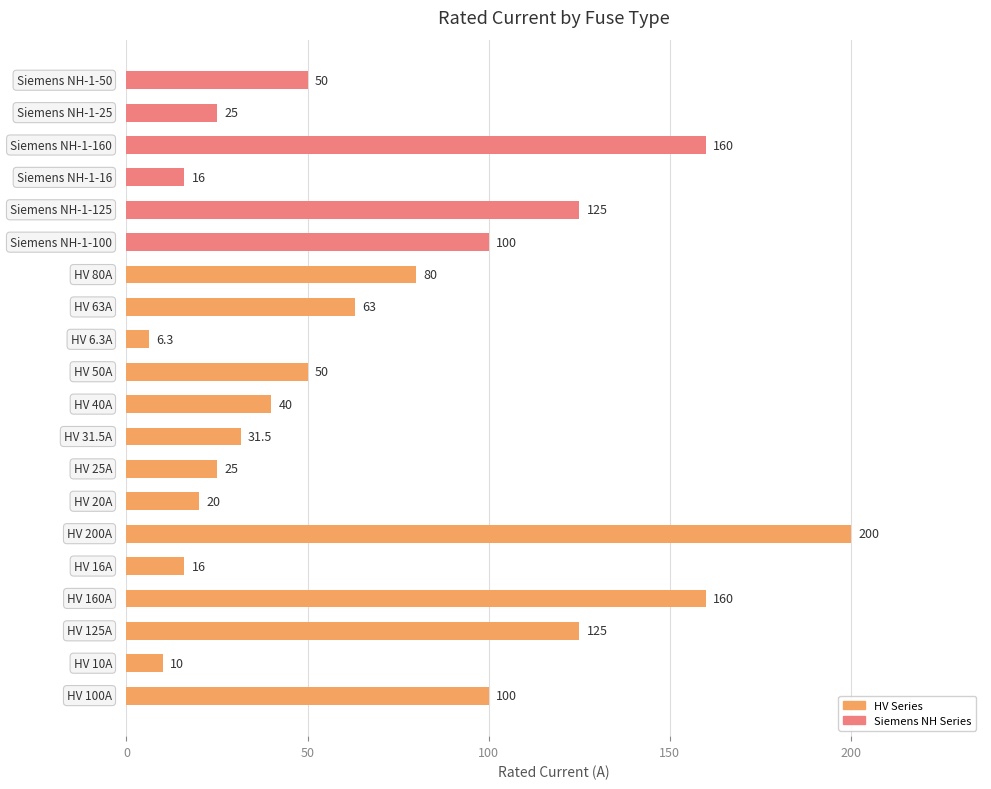

What is the minimum value shown in the chart?

6.3